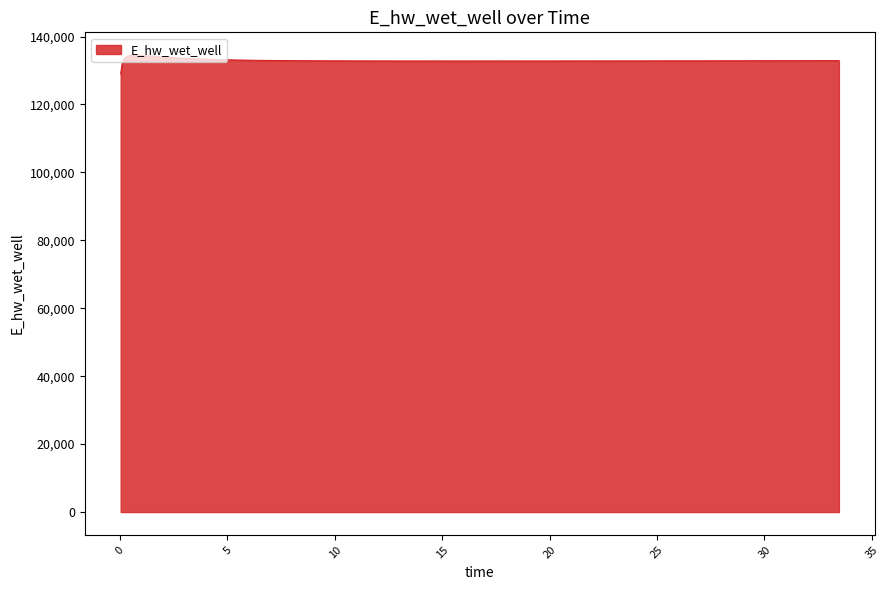

What is the maximum value shown in the chart?

134505.5